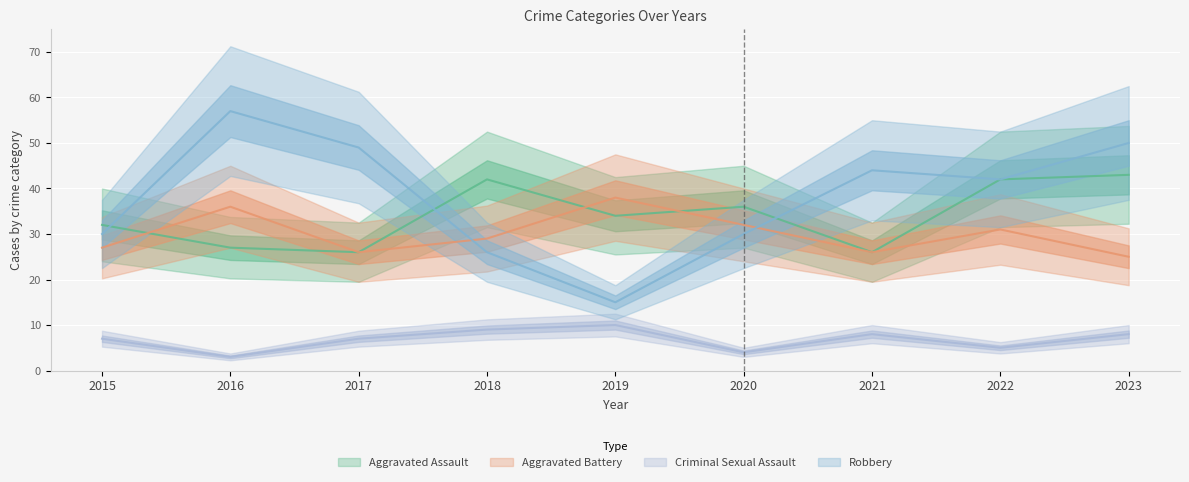

True or false: Criminal Sexual Assault has more than 2 interior local peaks.

False